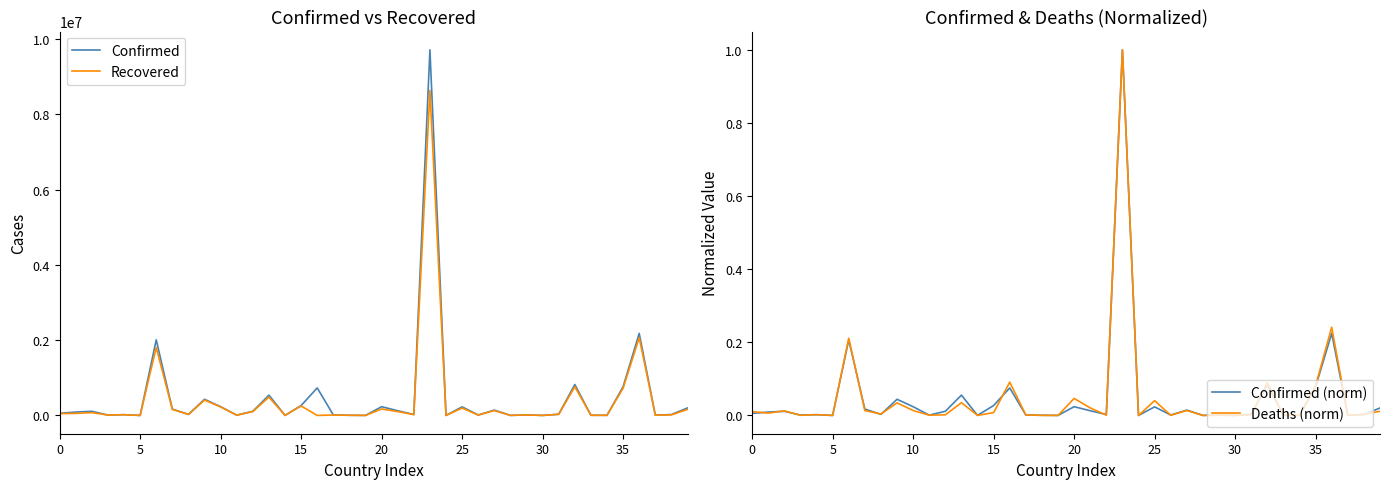

What is the value of the Recovered point at the 7th from the left?

1806260.0